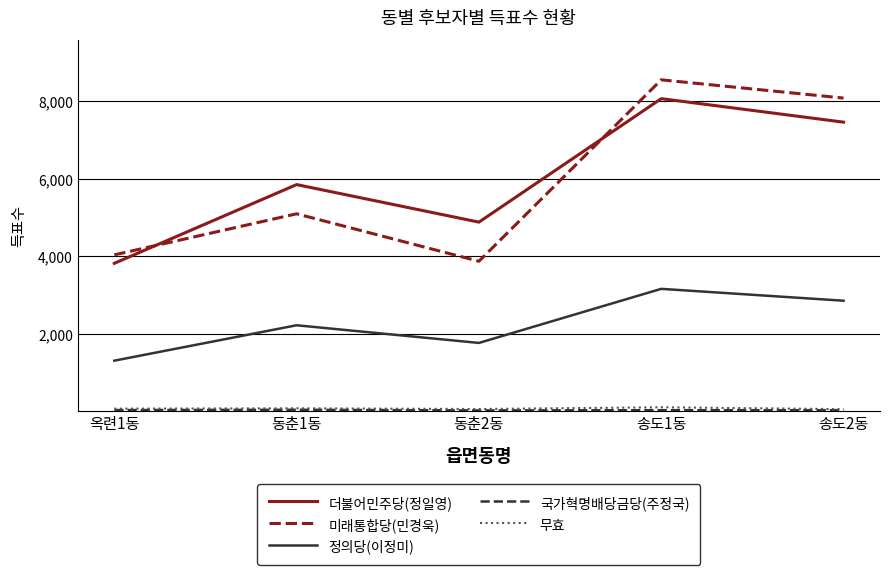

What is the lowest value of the 더불어민주당(정일영) series?

3823